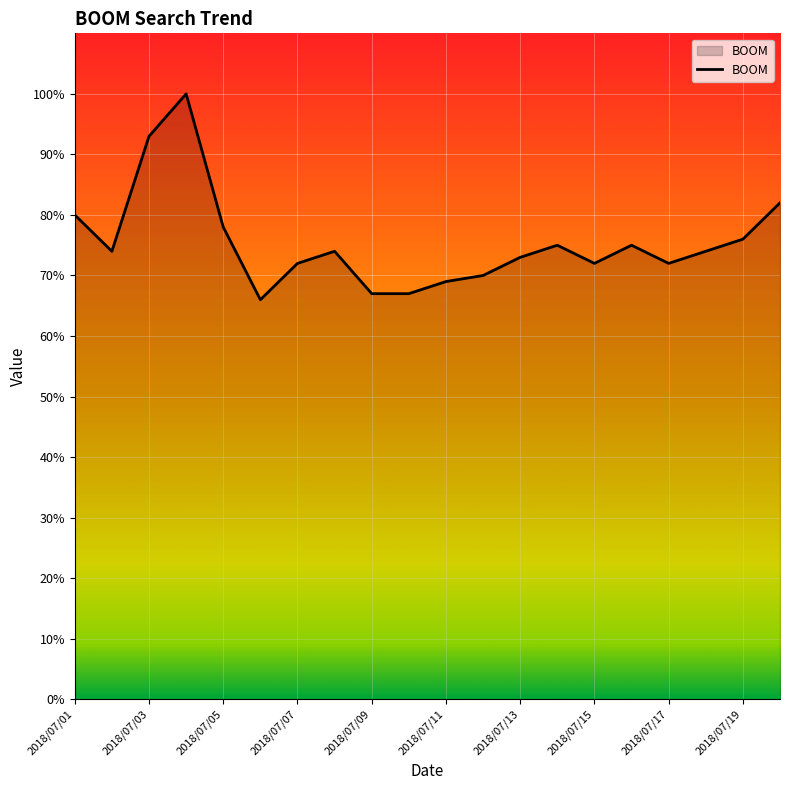

How many lines are shown in the chart?

1